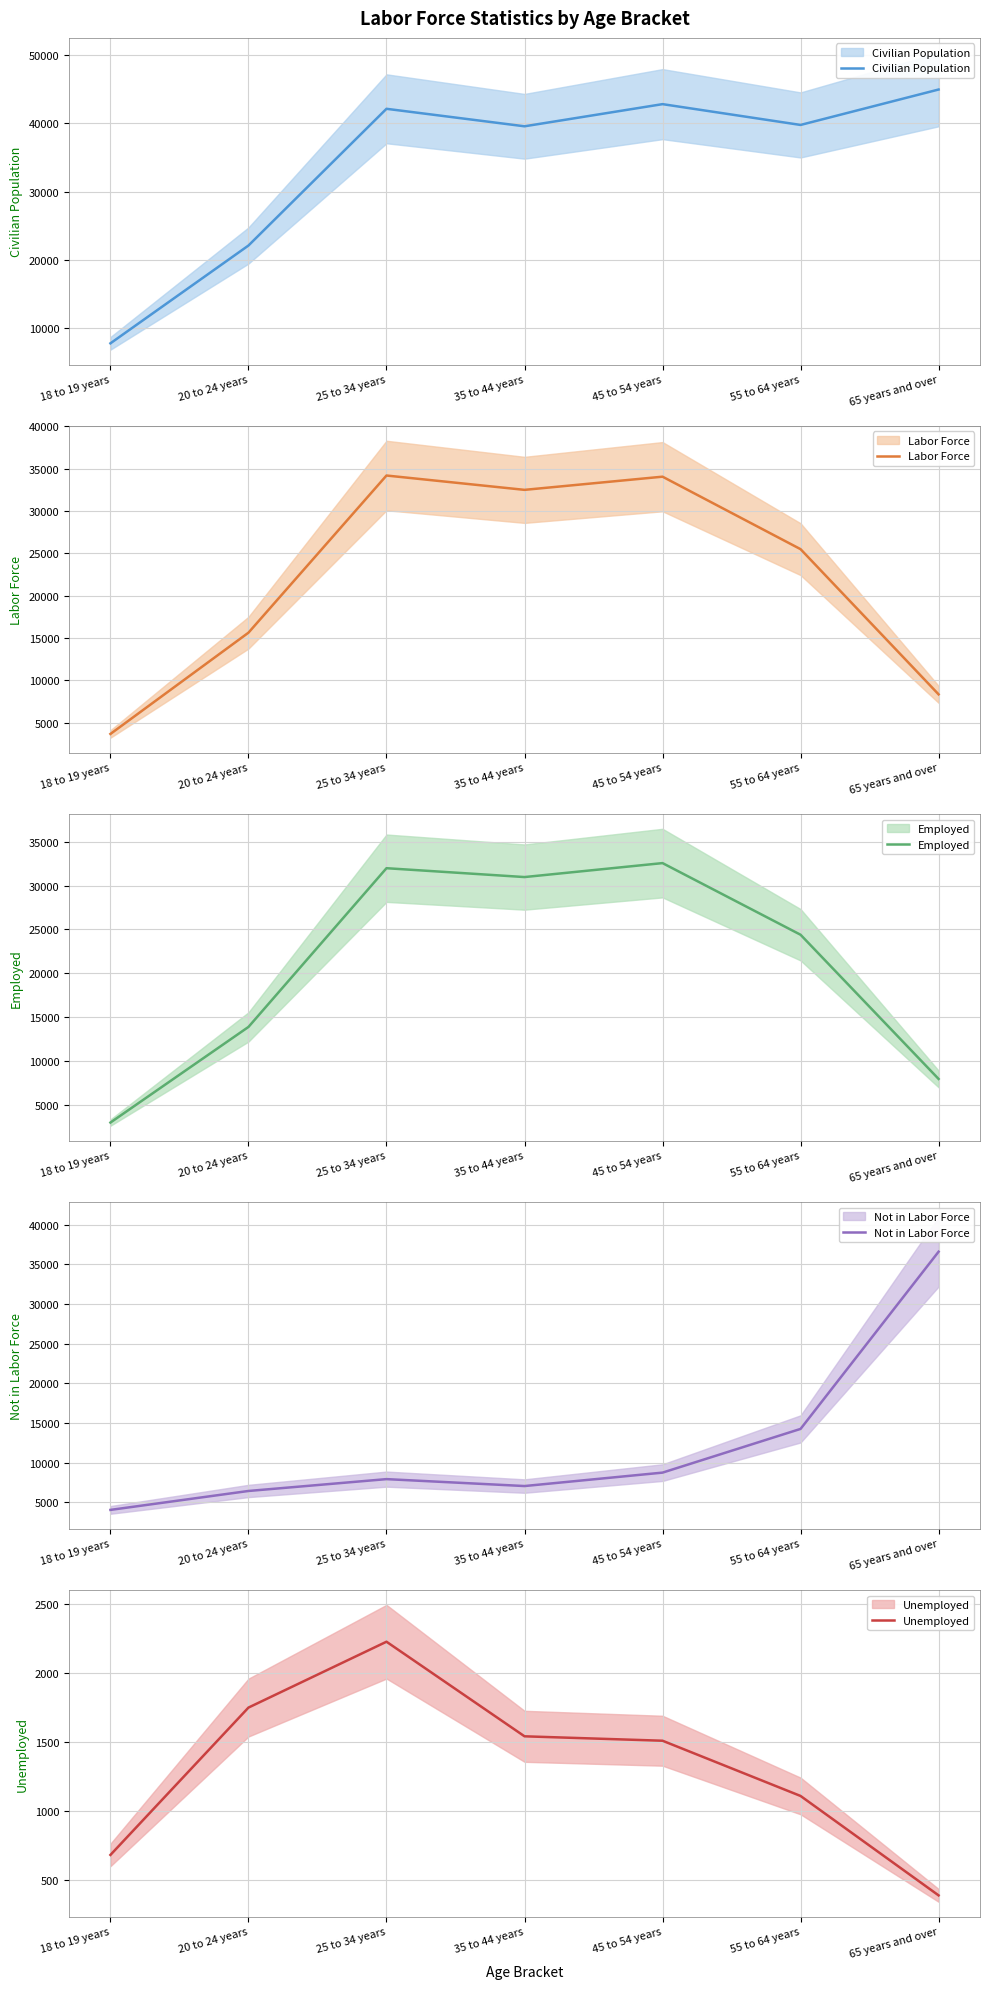

How many values in the Not in Labor Force series are below 7932?

3